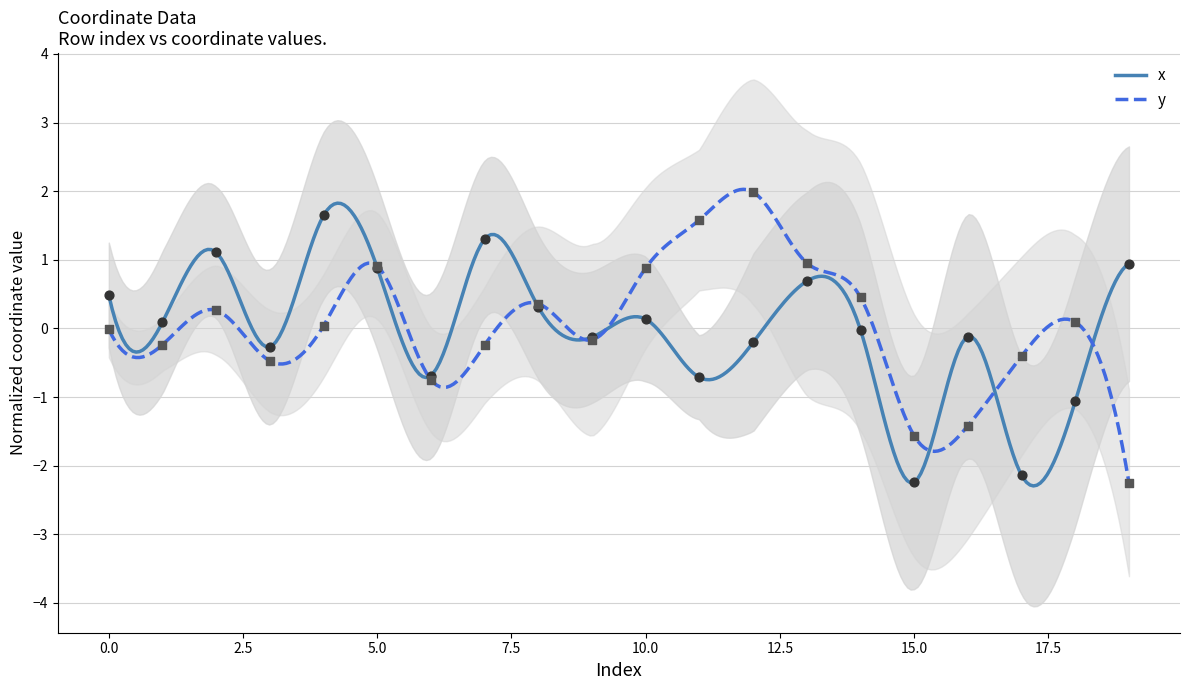

What are all the series names shown in the legend?

x, y